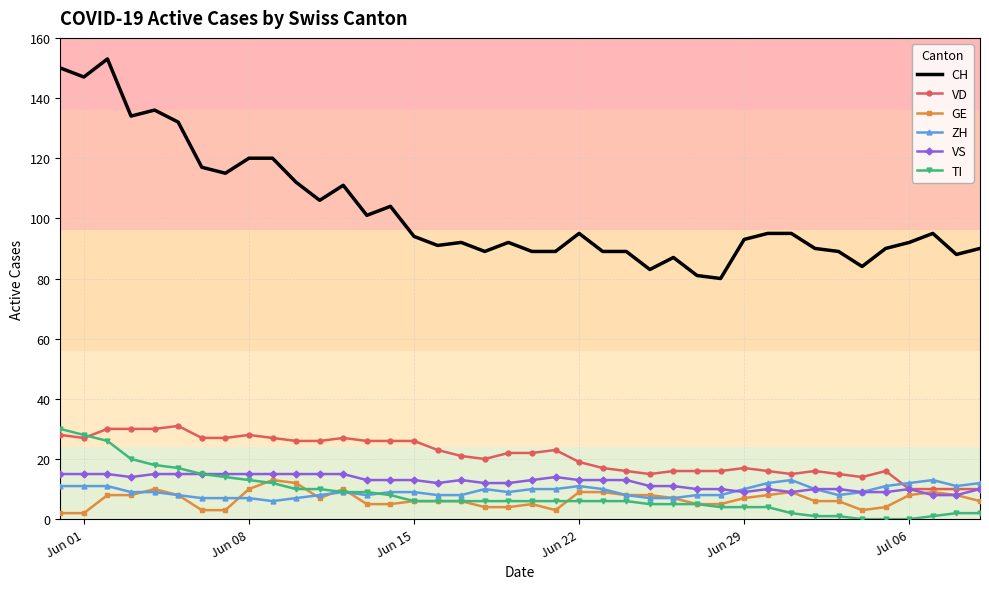

True or false: CH and ZH cross at least once.

False